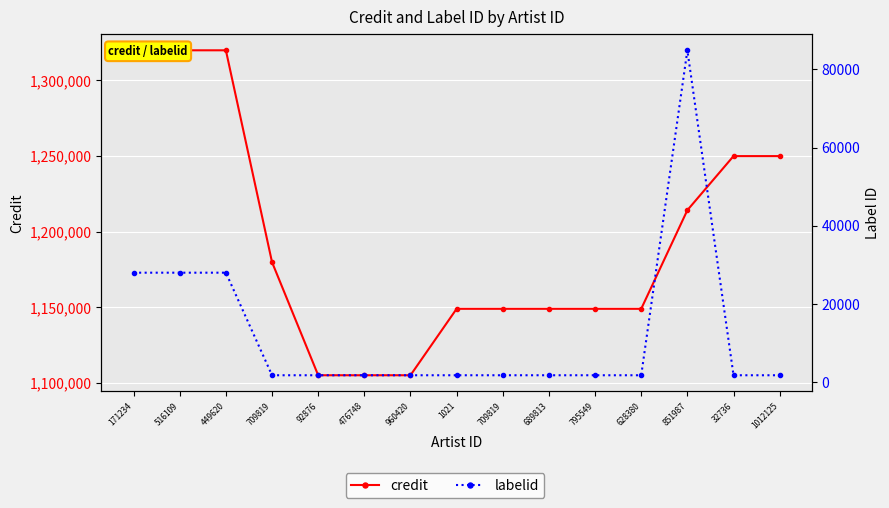

Read the credit value at 628380.

1149069